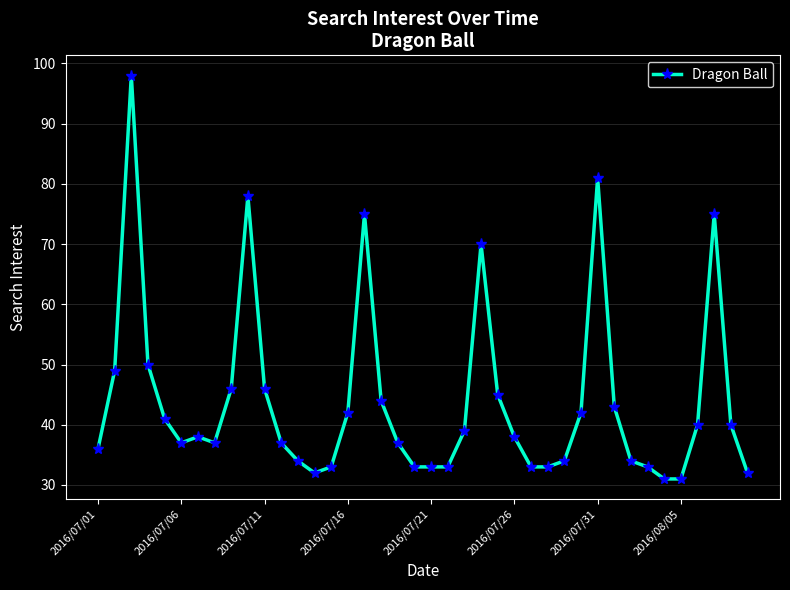

What is the greatest value displayed?

98